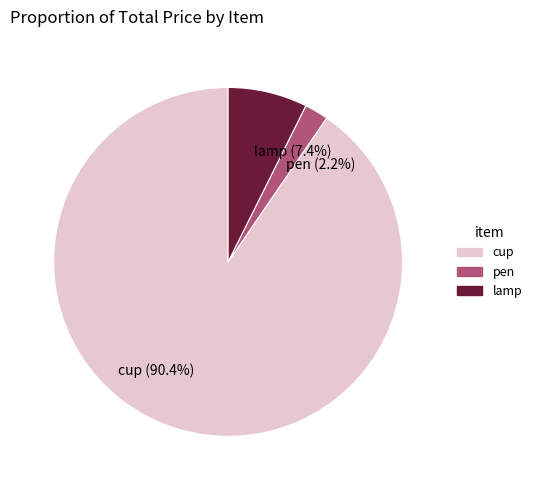

To the nearest percent, what percentage of the pie is pen?

2%